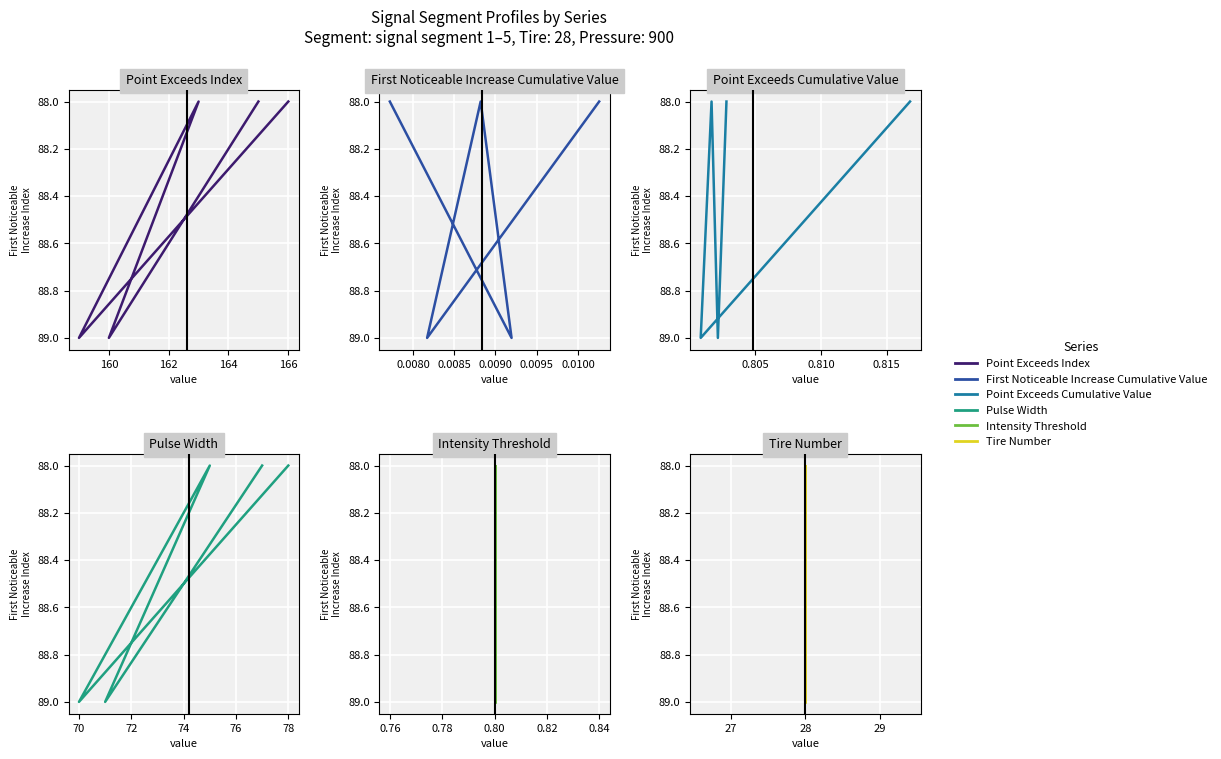

How many values in the Intensity_Threshold series exceed 88?

2